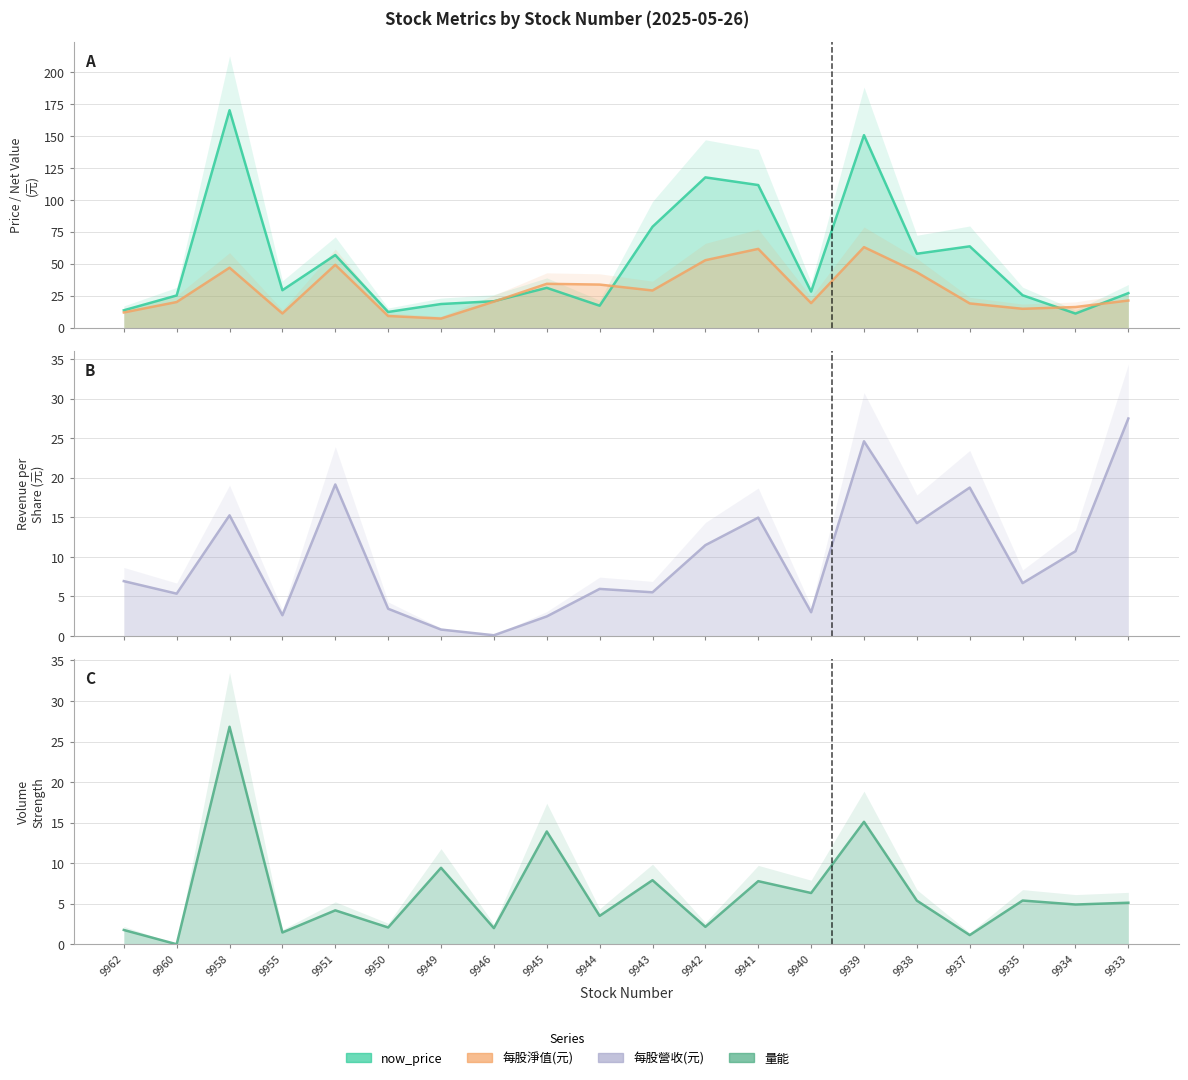

What is the difference between the highest and lowest values at 9934?

11.2